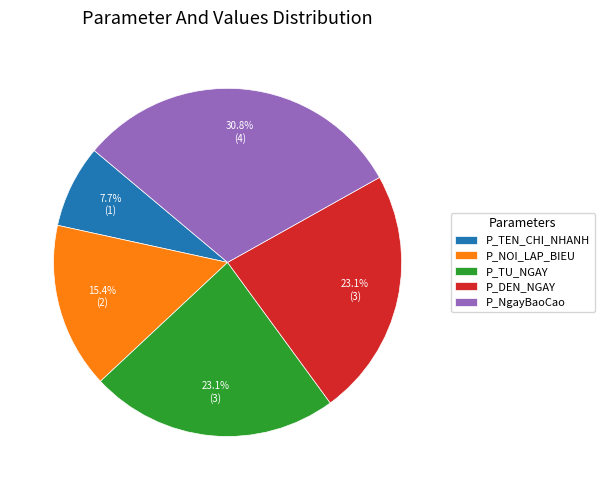

What is the largest slice in the pie chart?

P_NgayBaoCao